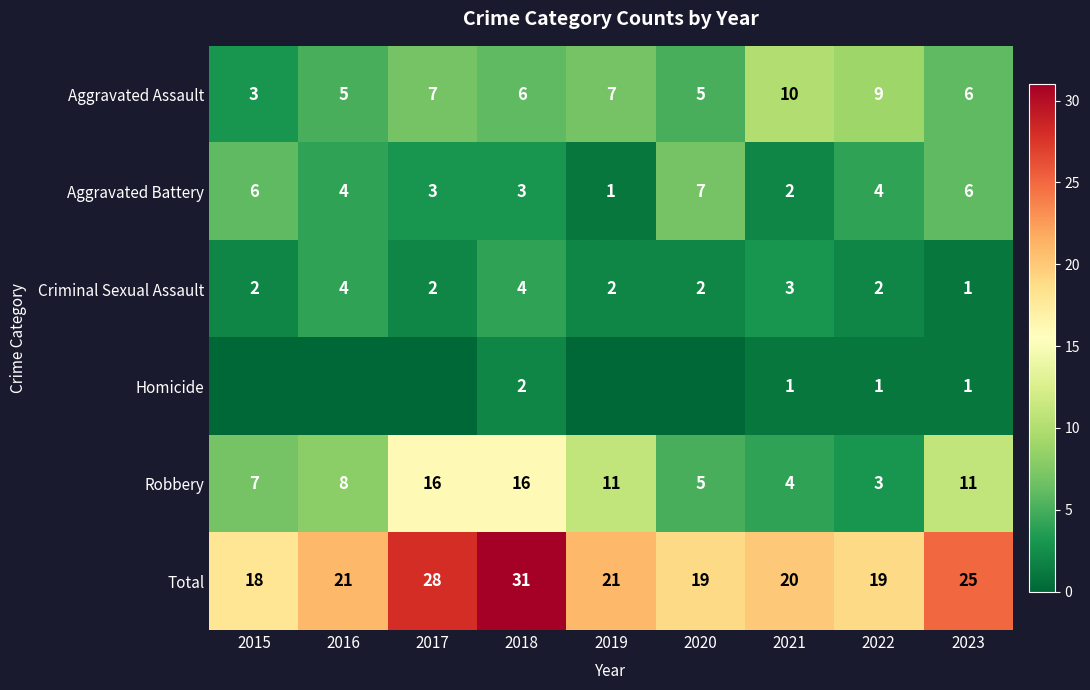

Which series changed the most between 2022 and 2023?

Robbery